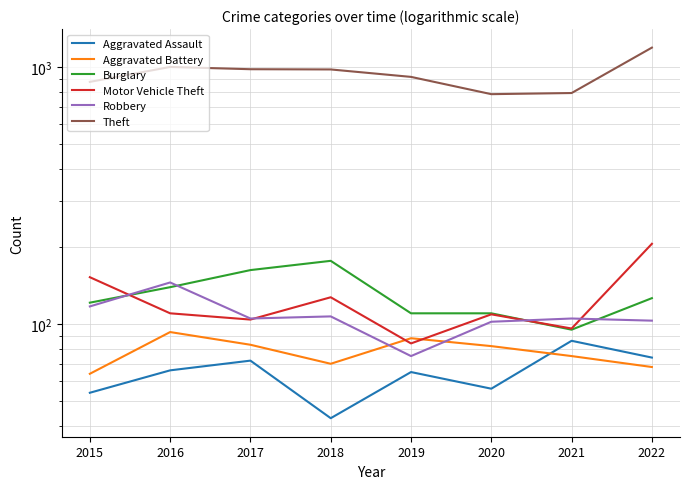

In Theft, how many points are lower than both neighbors (excluding endpoints)?

1